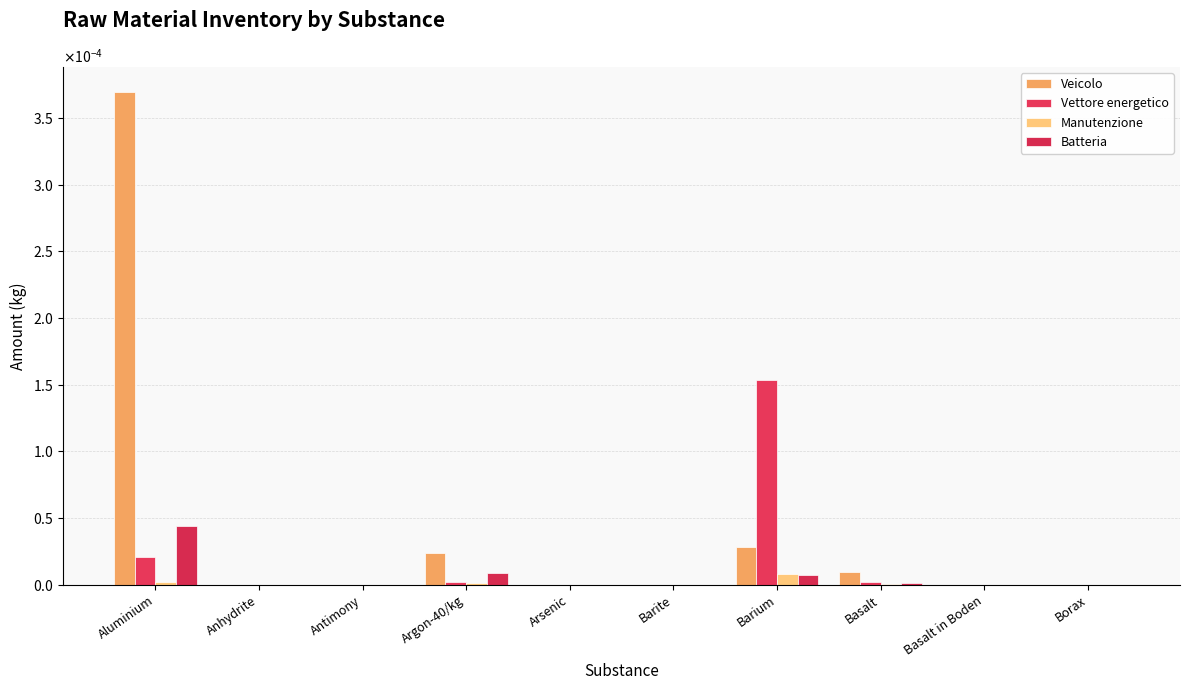

At which label does Vettore energetico reach its peak?

Barium